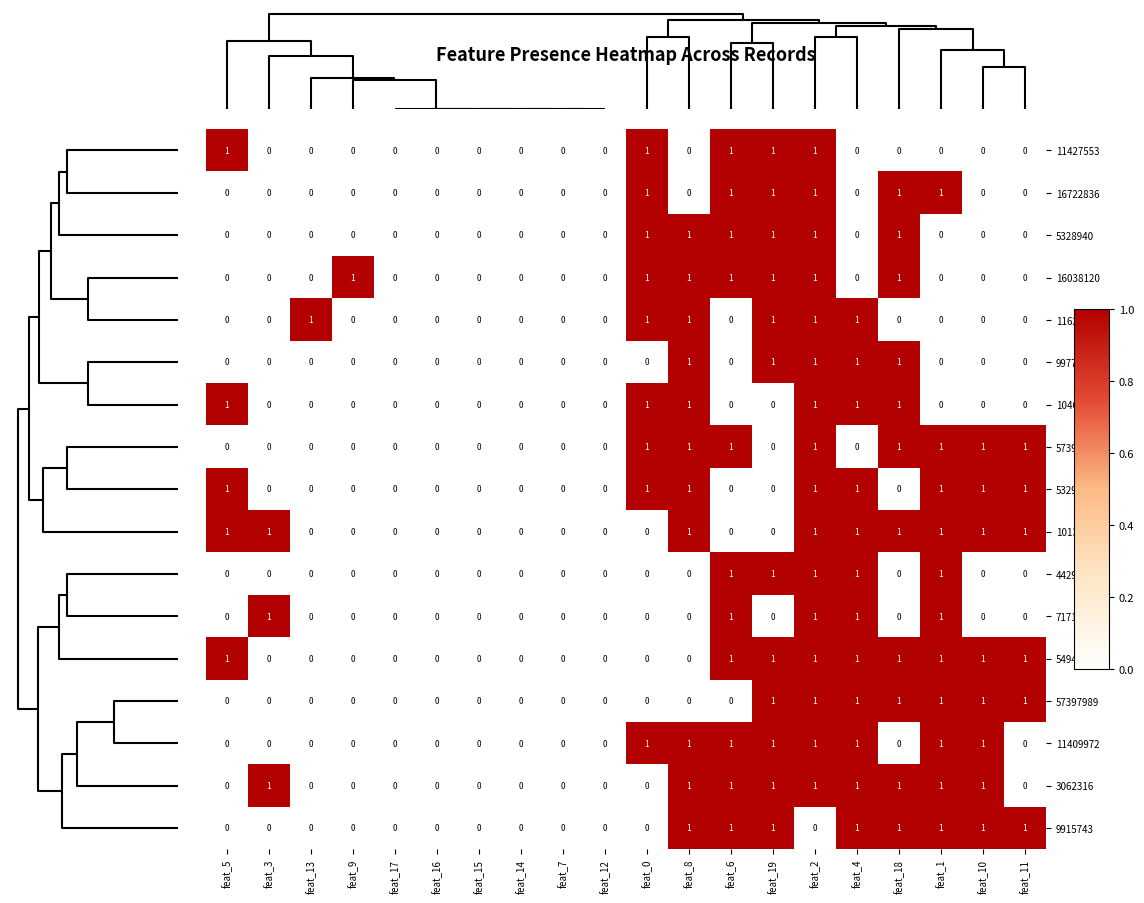

The value of 11626560 at feat_7 is 0. True or false?

True